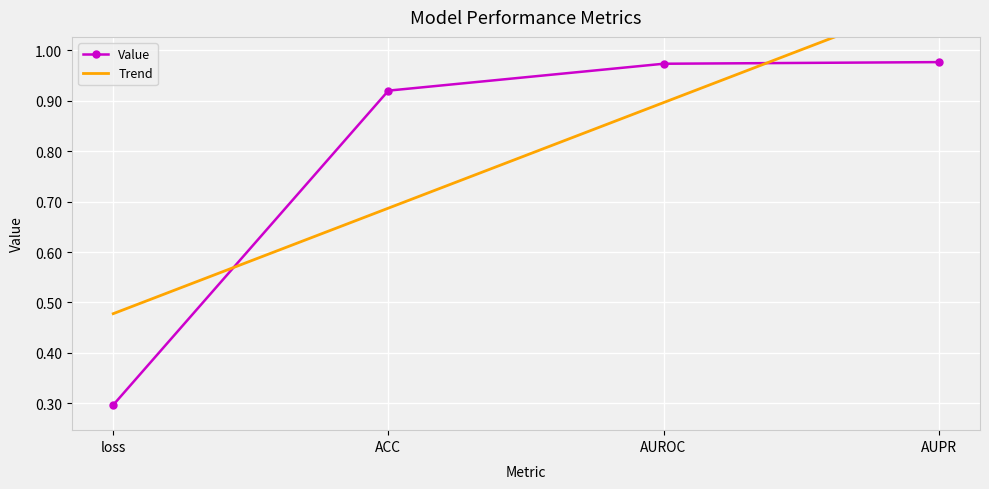

List the labels in order of value, smallest first.

loss, ACC, AUROC, AUPR